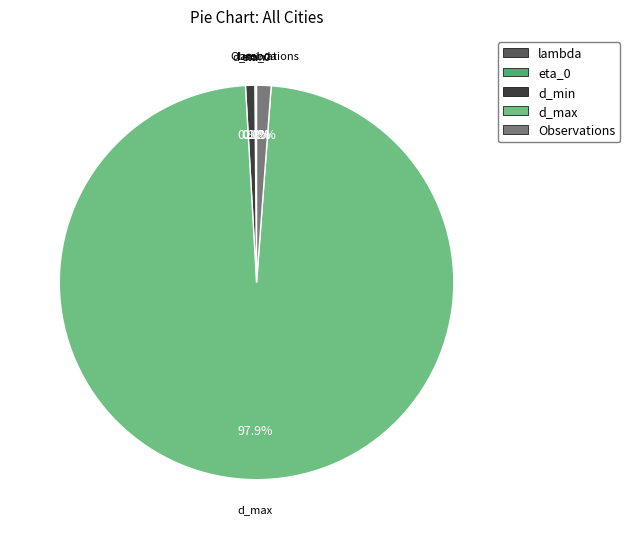

Which slice is the largest?

d_max